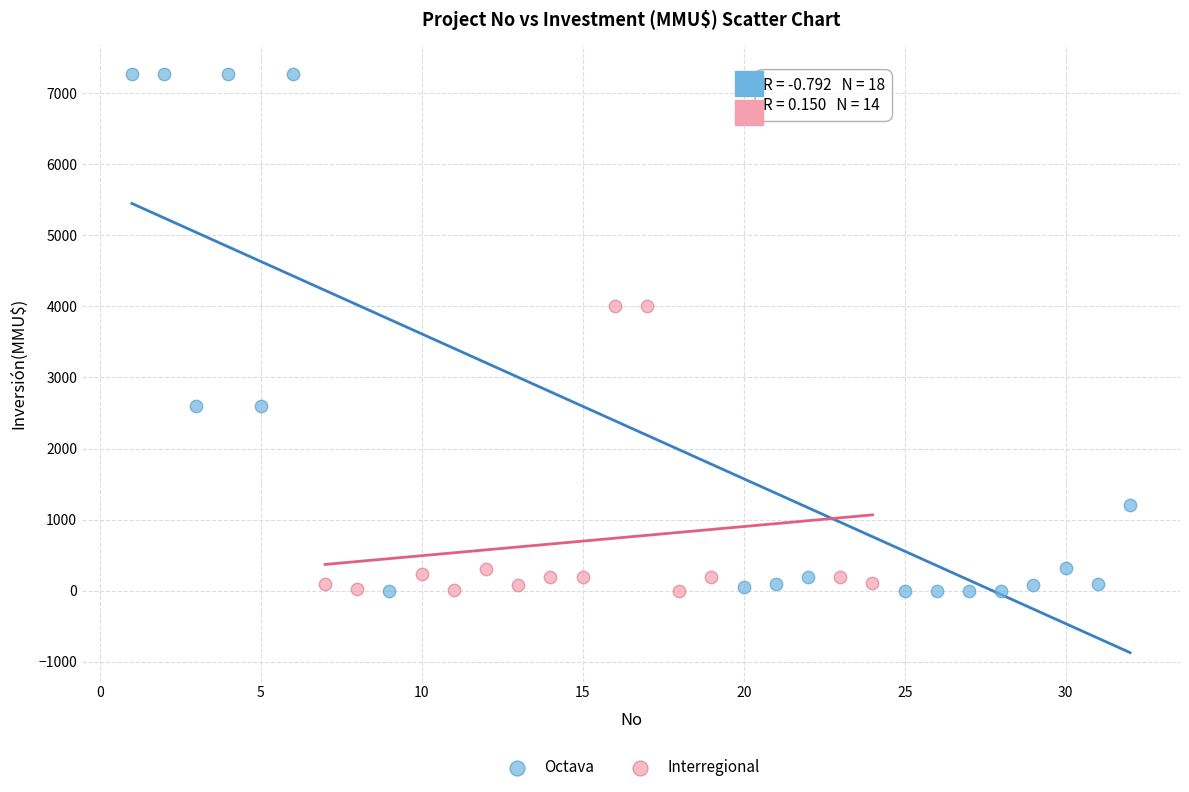

Which series reaches the maximum Y coordinate?

Octava